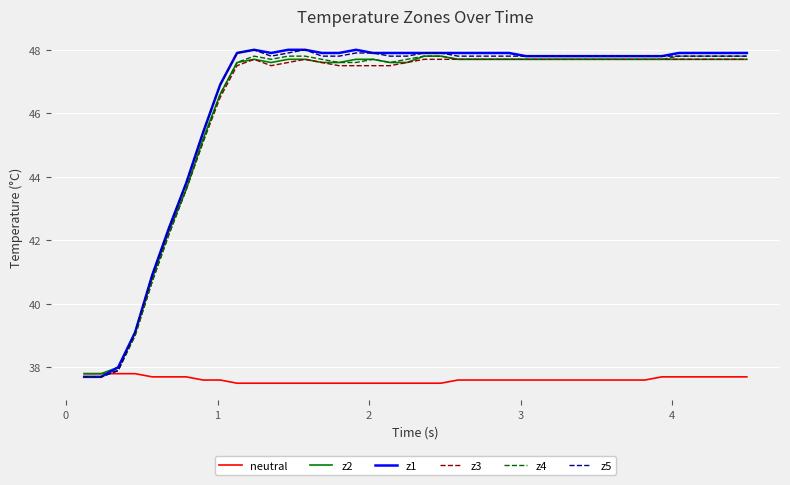

What is the maximum value for z3?

47.7